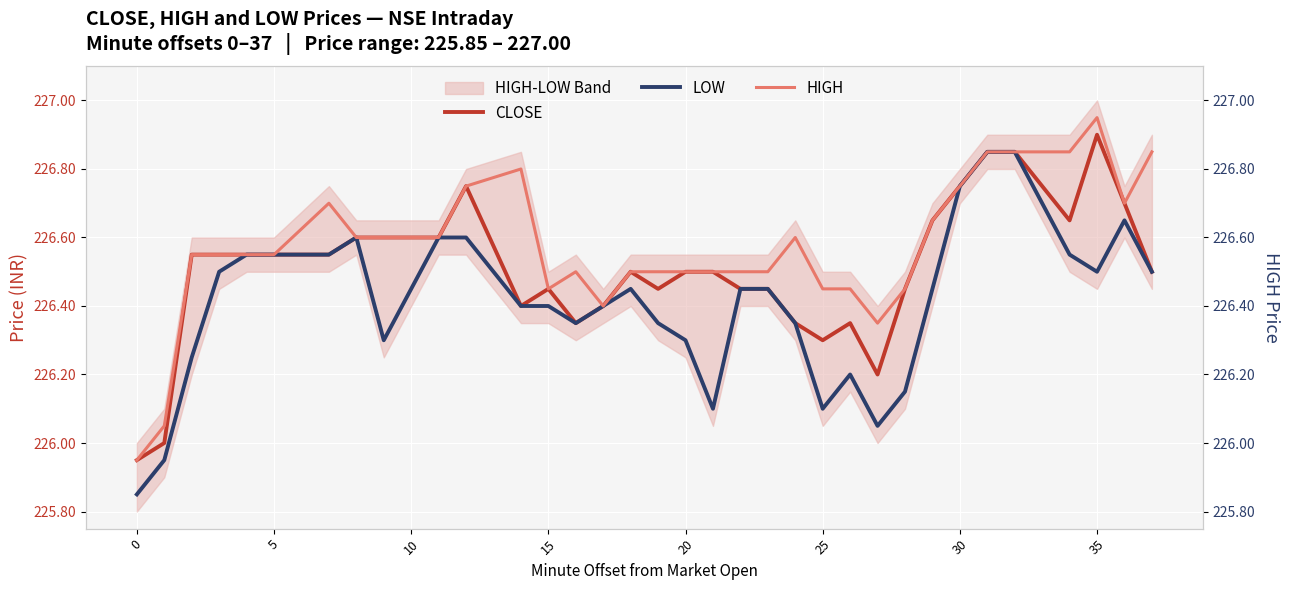

True or false: LOW and CLOSE cross at least once.

False